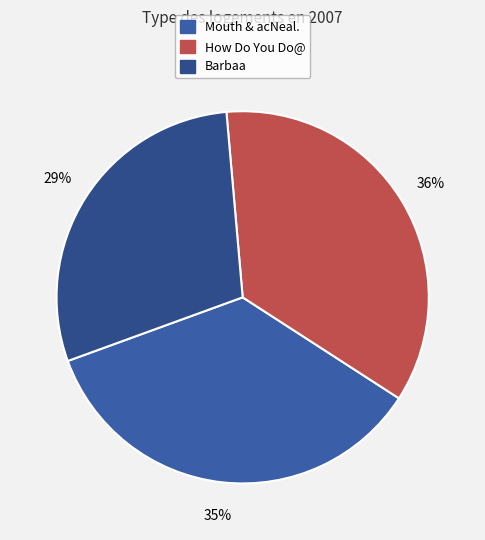

To the nearest percent, what is the average slice percentage?

33%